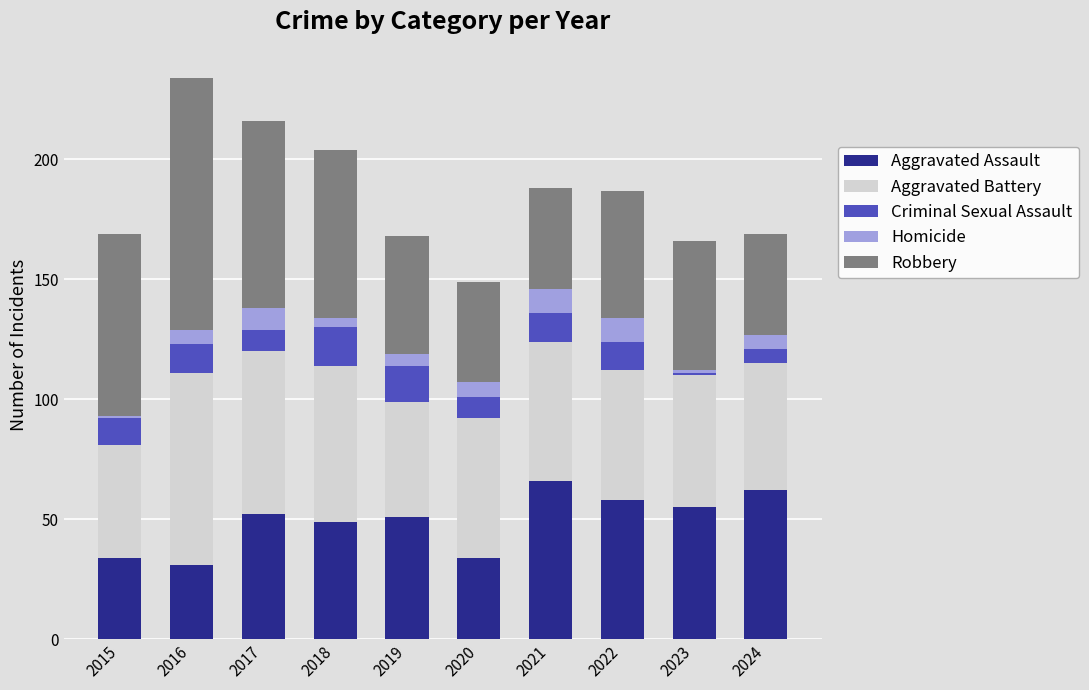

What is the total value across all series at 2021?

188